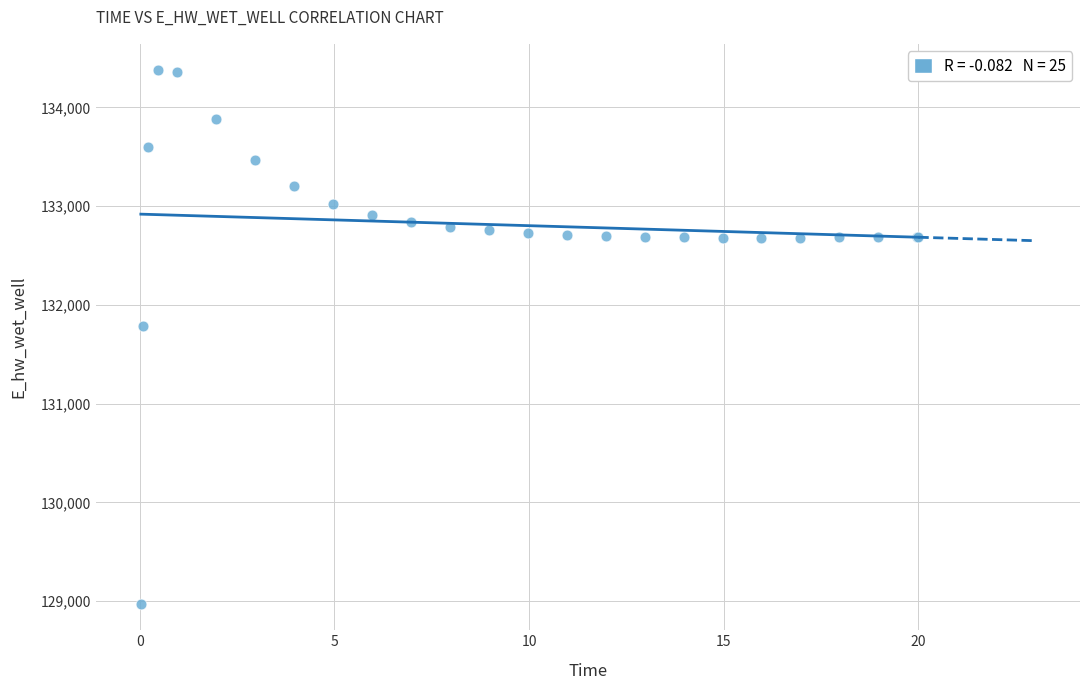

What Y value in the scatter plot is closest to 131674?

131791.5